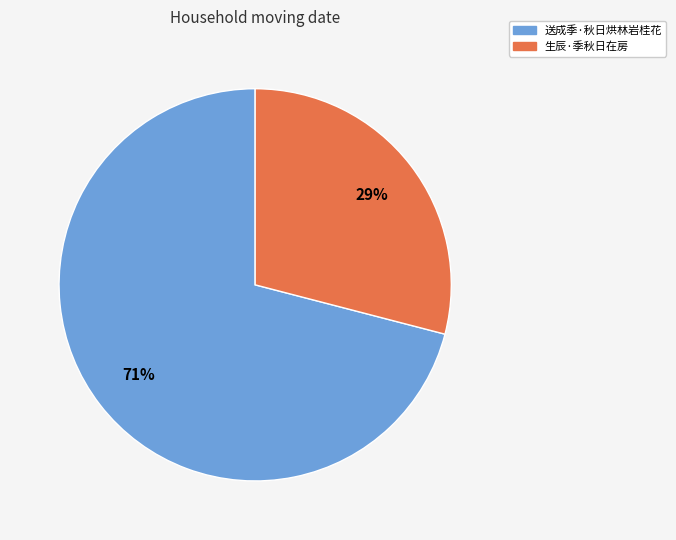

How many slices are in this pie chart?

2